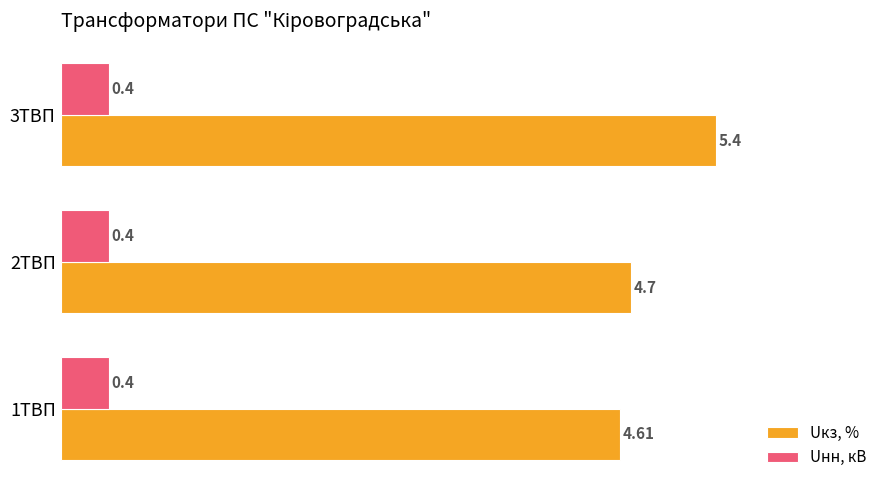

What is the sum of all Uнн, кВ values?

1.2